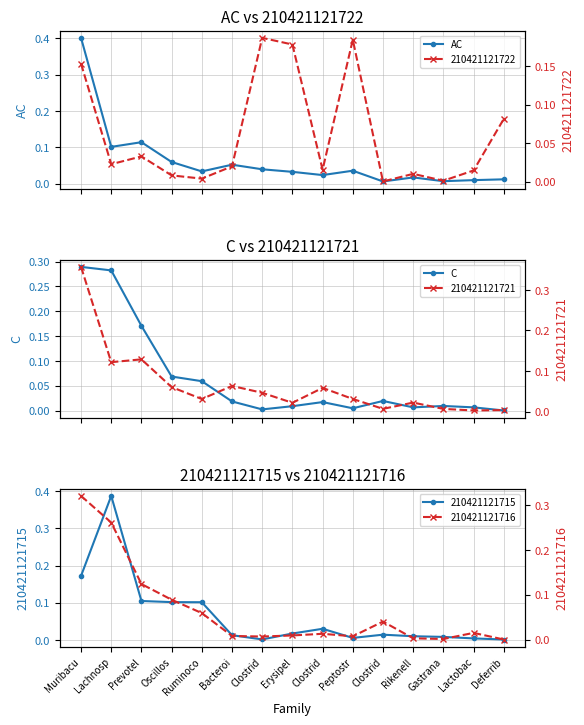

The AC series shows 0.0 at Gastrana. True or false?

False